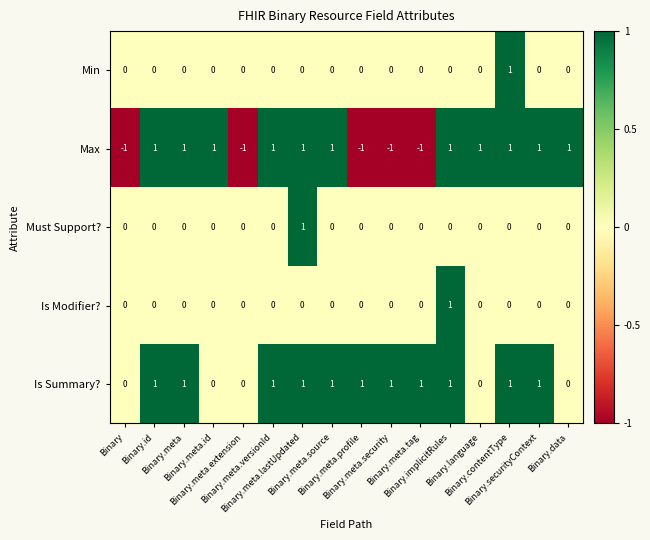

Count the number of categories in the chart.

16